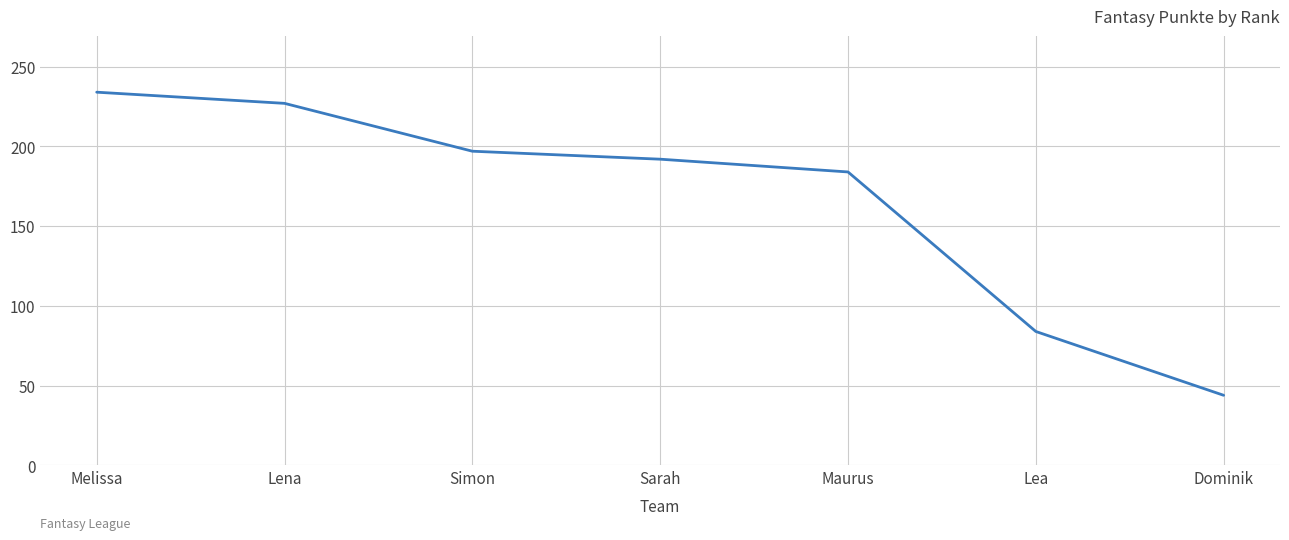

Reading left to right, what are all the values shown in this chart?

Melissa=234	Lena=227	Simon=197	Sarah=192	Maurus=184	Lea=84	Dominik=44